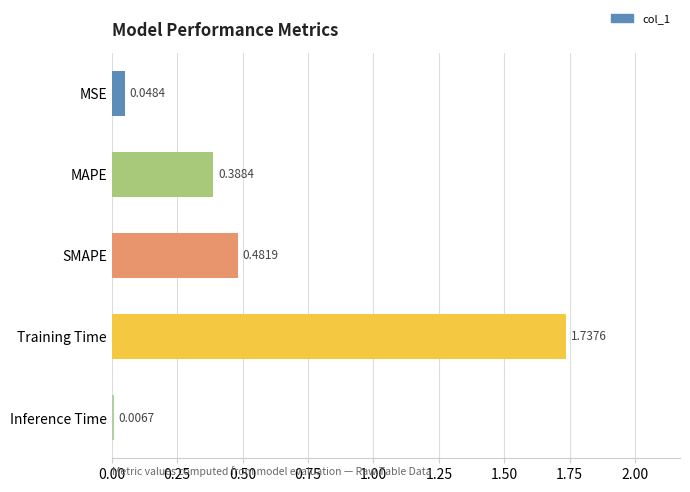

What is the label of the 1st bar from the top?

MSE